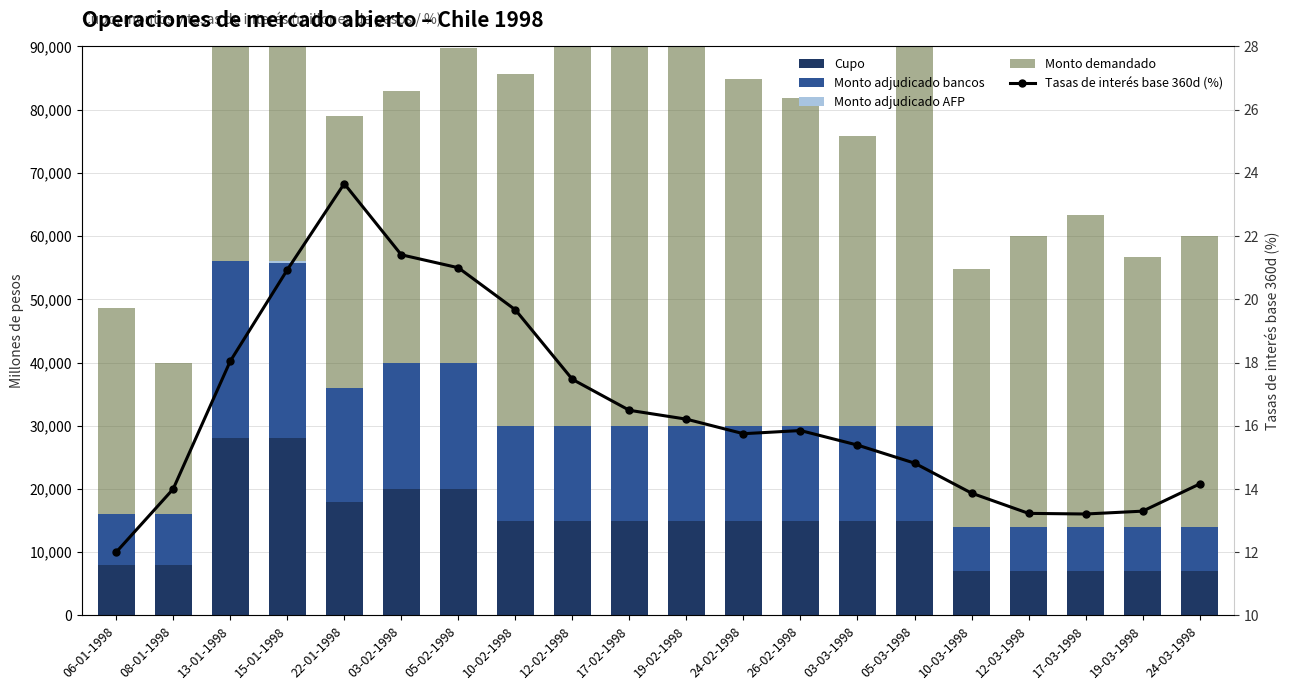

Reading left to right, what are all the values shown in this chart?

Cupo: 8000.0	8000.0	28000.0	28000.0	18000.0	20000.0	20000.0	15000.0	15000.0	15000.0	15000.0	15000.0	15000.0	15000.0	15000.0	7000.0	7000.0	7000.0	7000.0	7000.0
Monto adjudicado bancos: 8000.0	8000.0	28000.0	27800.0	18000.0	20000.0	20000.0	15000.0	15000.0	15000.0	15000.0	15000.0	15000.0	15000.0	15000.0	7000.0	7000.0	7000.0	7000.0	7000.0
Monto adjudicado AFP: 0.0	0.0	0.0	200.0	0.0	0.0	0.0	0.0	0.0	0.0	0.0	0.0	0.0	0.0	0.0	0.0	0.0	0.0	0.0	0.0
Monto demandado: 32600.0	24000.0	41800.0	58200.0	43000.0	43000.0	49700.0	55700.0	81500.0	70900.0	62900.0	54900.0	51800.0	45900.0	71700.0	40800.0	46000.0	49400.0	42700.0	46000.0
Tasas de interés base 360d (%): 12.0	14.0	18.0	20.9	23.7	21.4	21.0	19.7	17.5	16.5	16.2	15.8	15.8	15.4	14.8	13.9	13.2	13.2	13.3	14.2